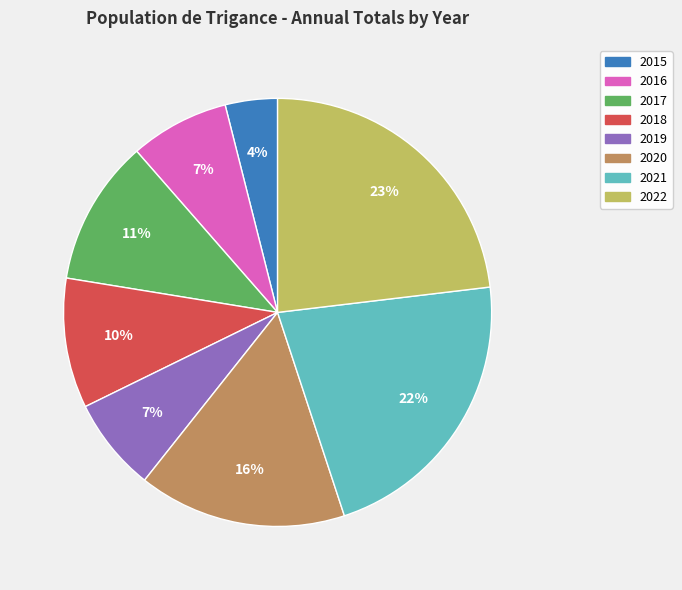

To the nearest percent, what is the combined percentage of 2016 and 2021?

29%